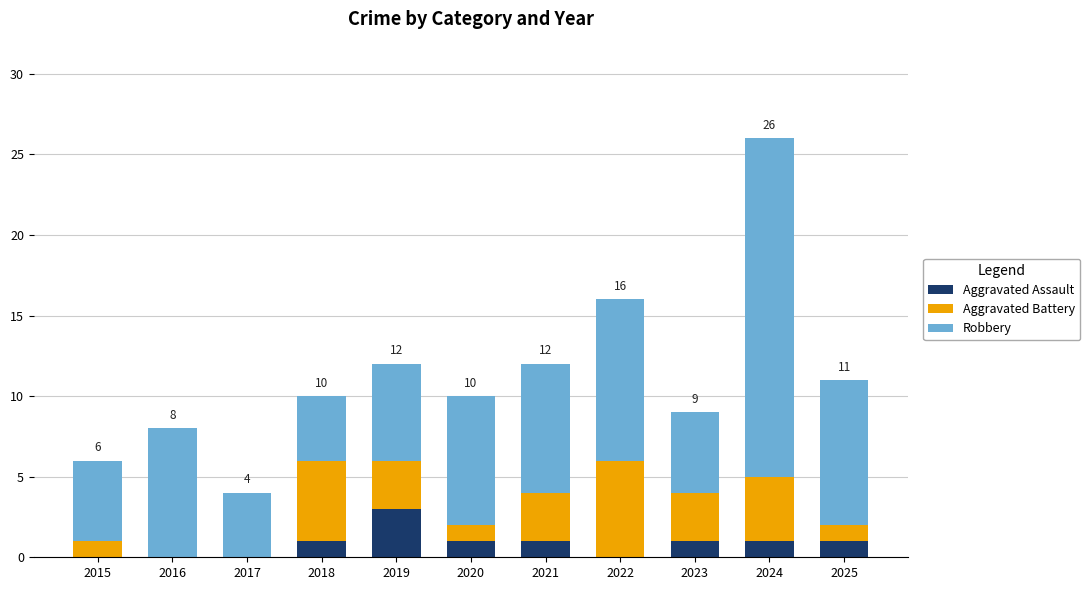

What is the total value across all series at 2023?

9